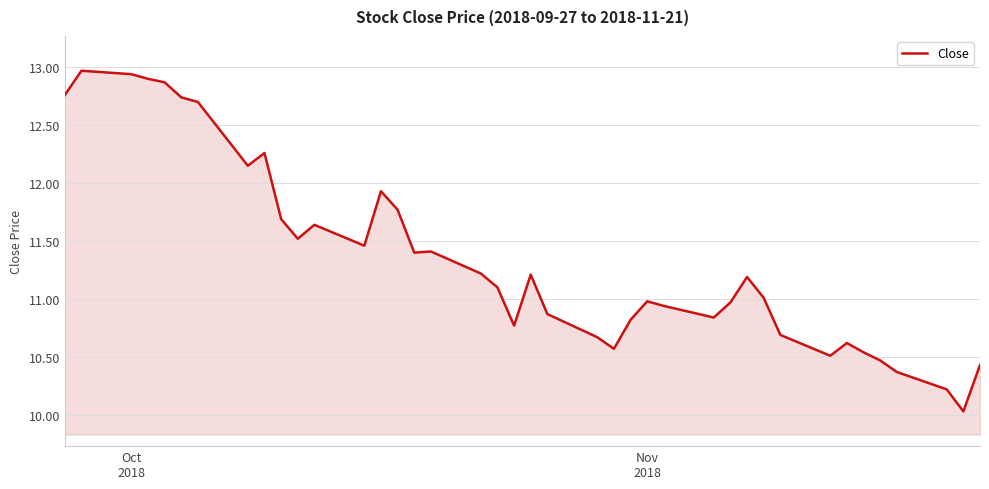

What is the smallest value displayed?

10.0